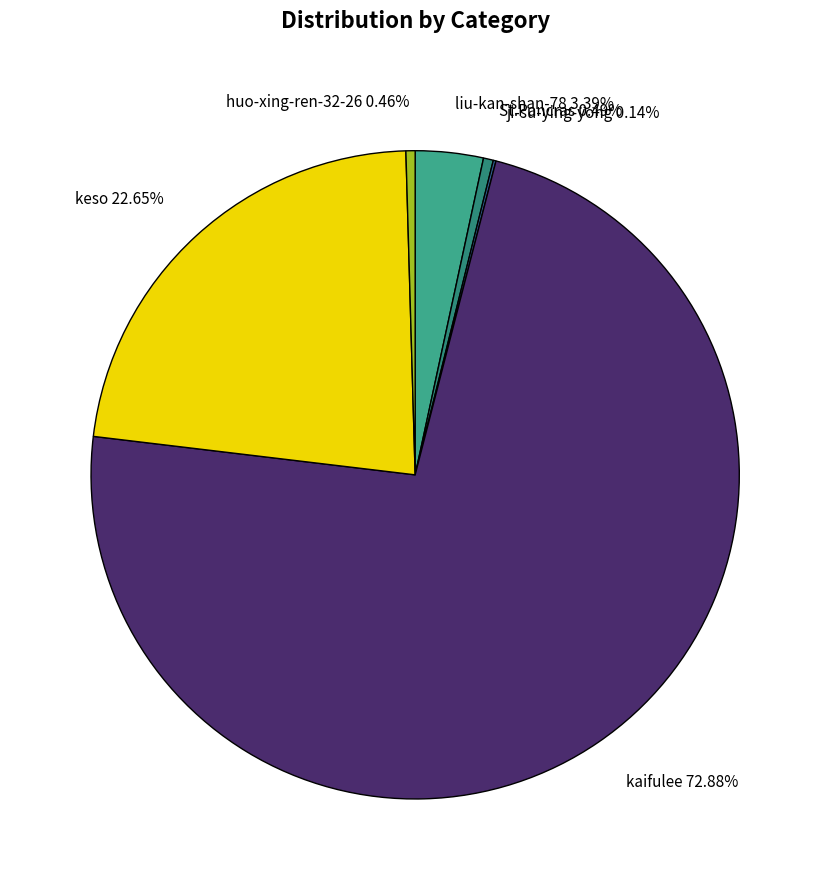

Do St.Pancras and keso together represent more than half of the pie?

No